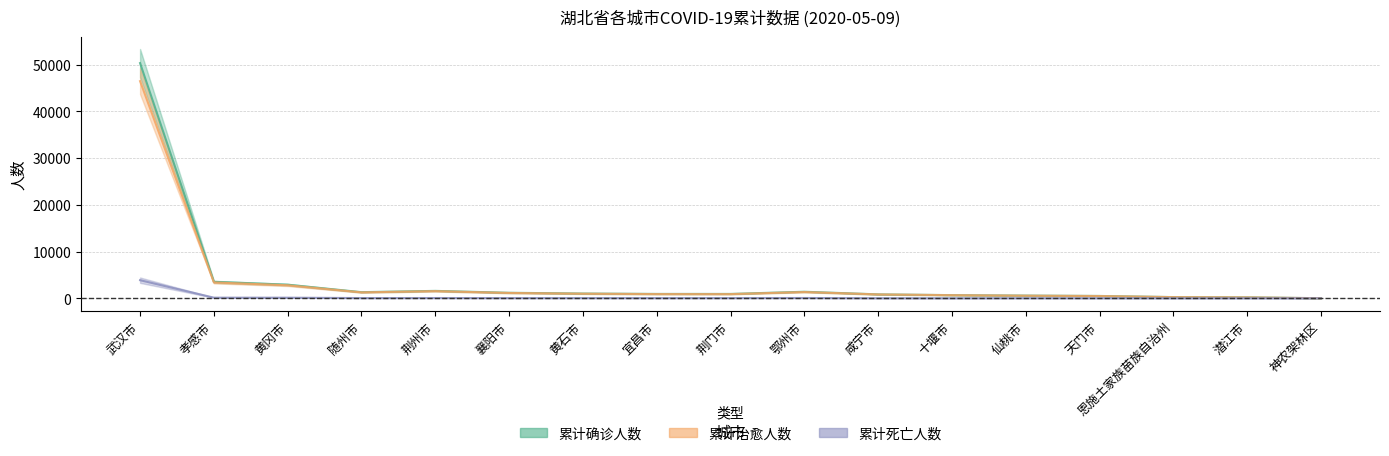

Reading left to right, extract all data points from this chart.

累计确诊人数: 50333	3518	2907	1307	1580	1175	1015	931	928	1394	836	672	575	496	252	198	11
累计治愈人数: 46464	3389	2782	1262	1528	1135	976	894	887	1335	821	664	553	481	245	189	11
累计死亡人数: 3869	129	125	45	52	40	39	37	41	59	15	8	22	15	7	9	0